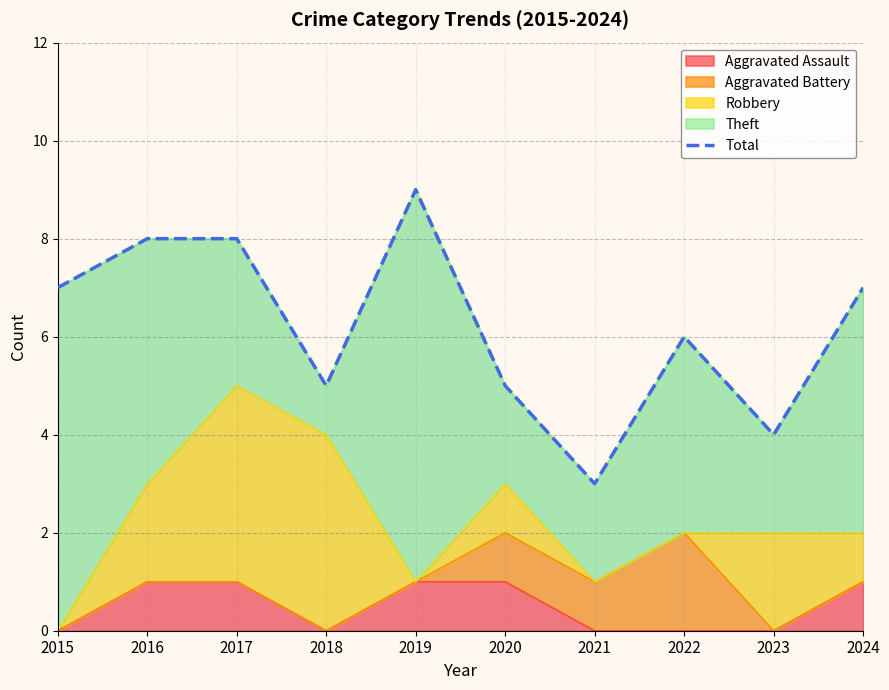

Which category has the lowest value across all series?

2021